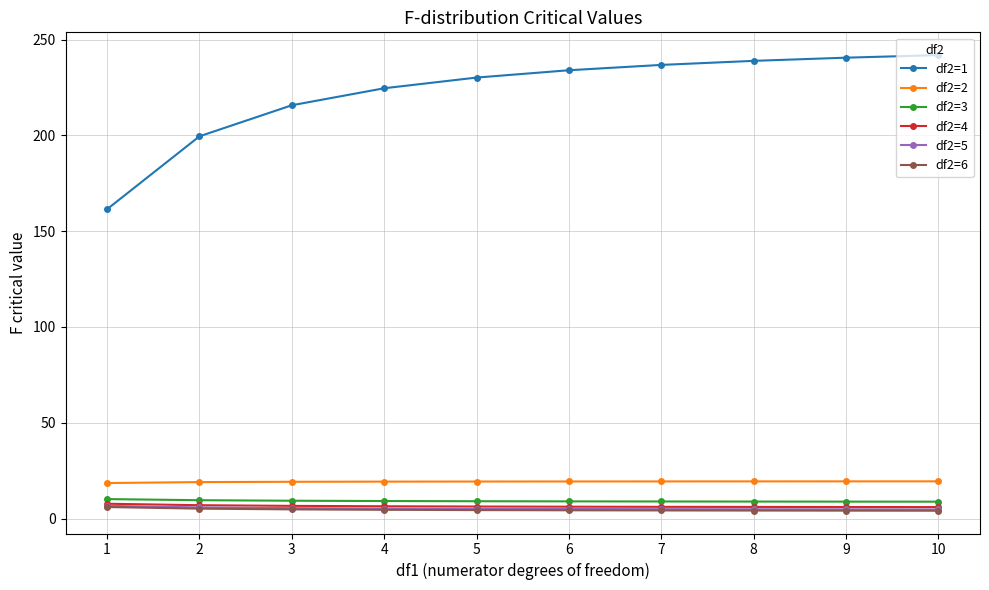

The value of df2=5 at 5 is 5.1. True or false?

True